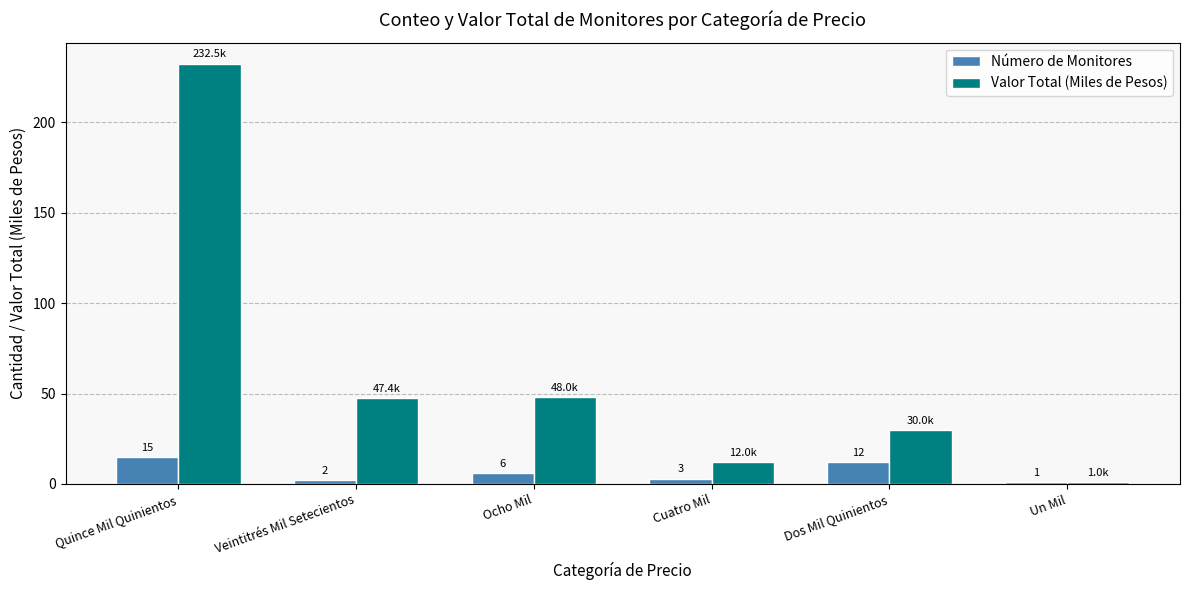

What is the label of the 6th bar from the right?

Quince Mil Quinientos